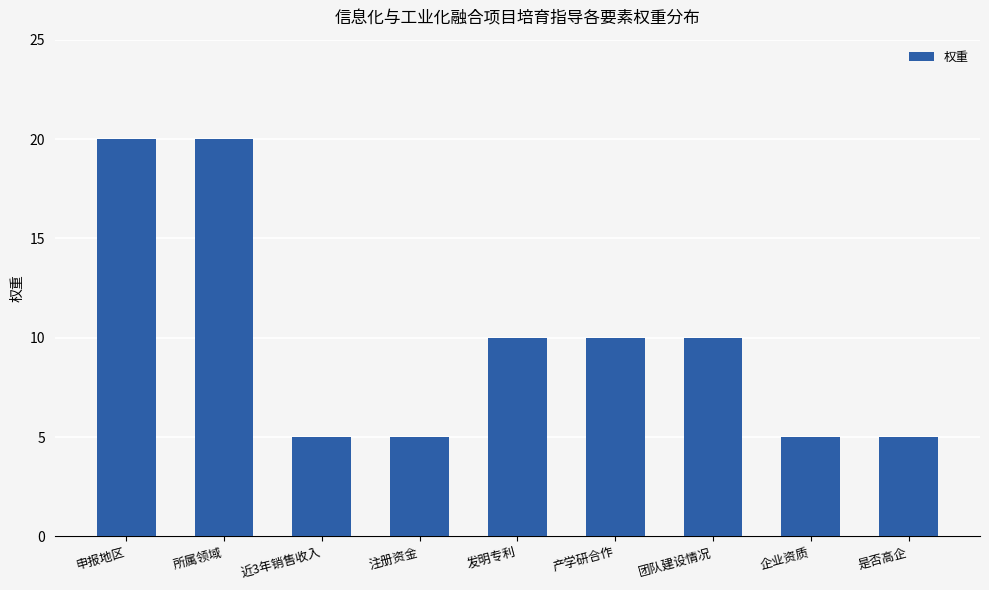

Is it true that the value at 是否高企 is 3?

False